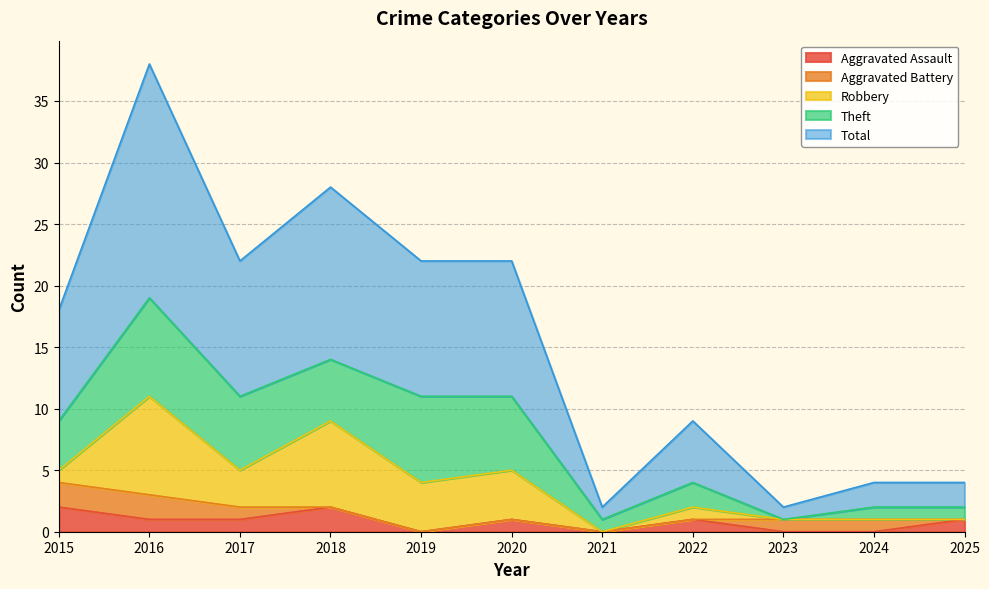

True or false: Aggravated Battery has more than 1 interior local peaks.

False